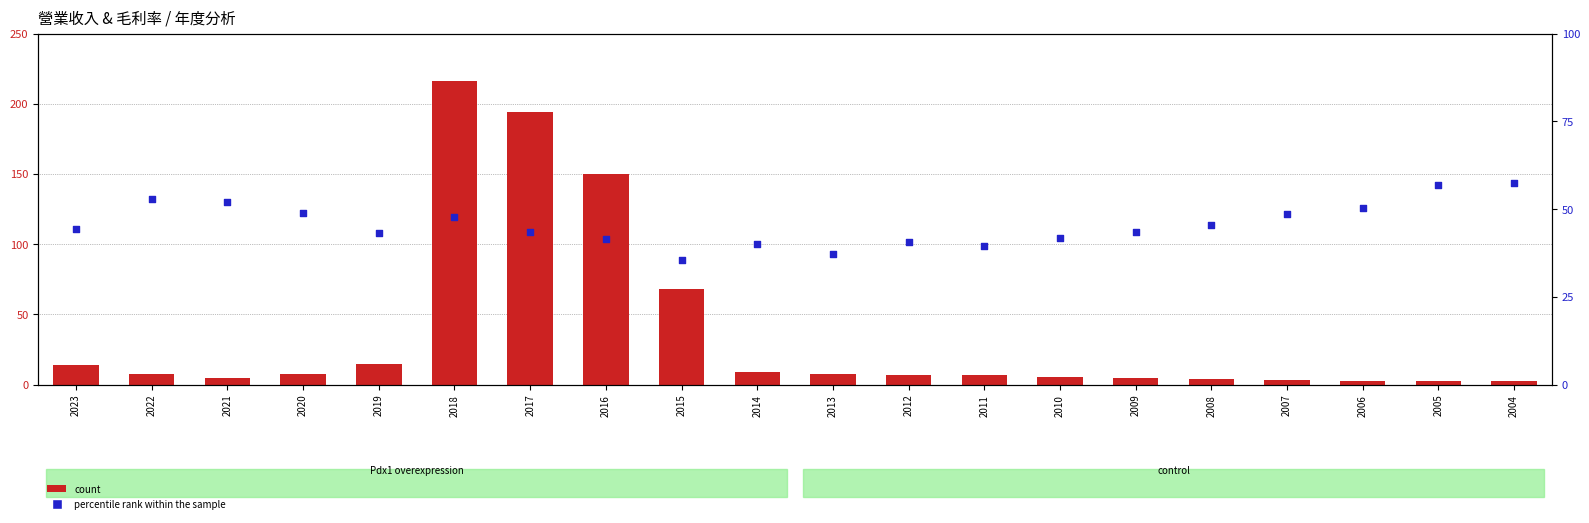

At which category is the sum across all series the highest?

2018